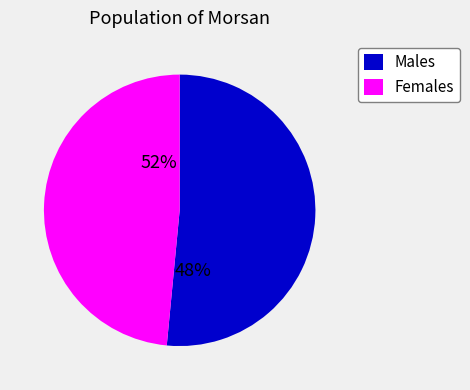

Is it true that 13 is 5% of the pie?

True